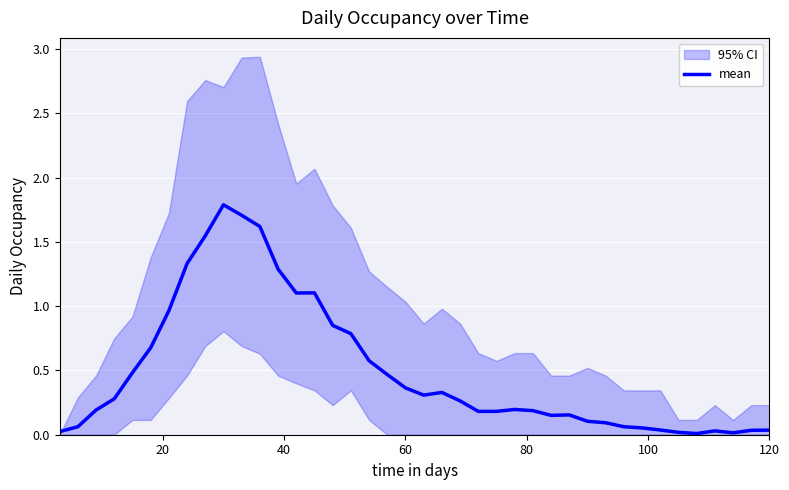

What is the difference between the maximum and minimum values?

1.8